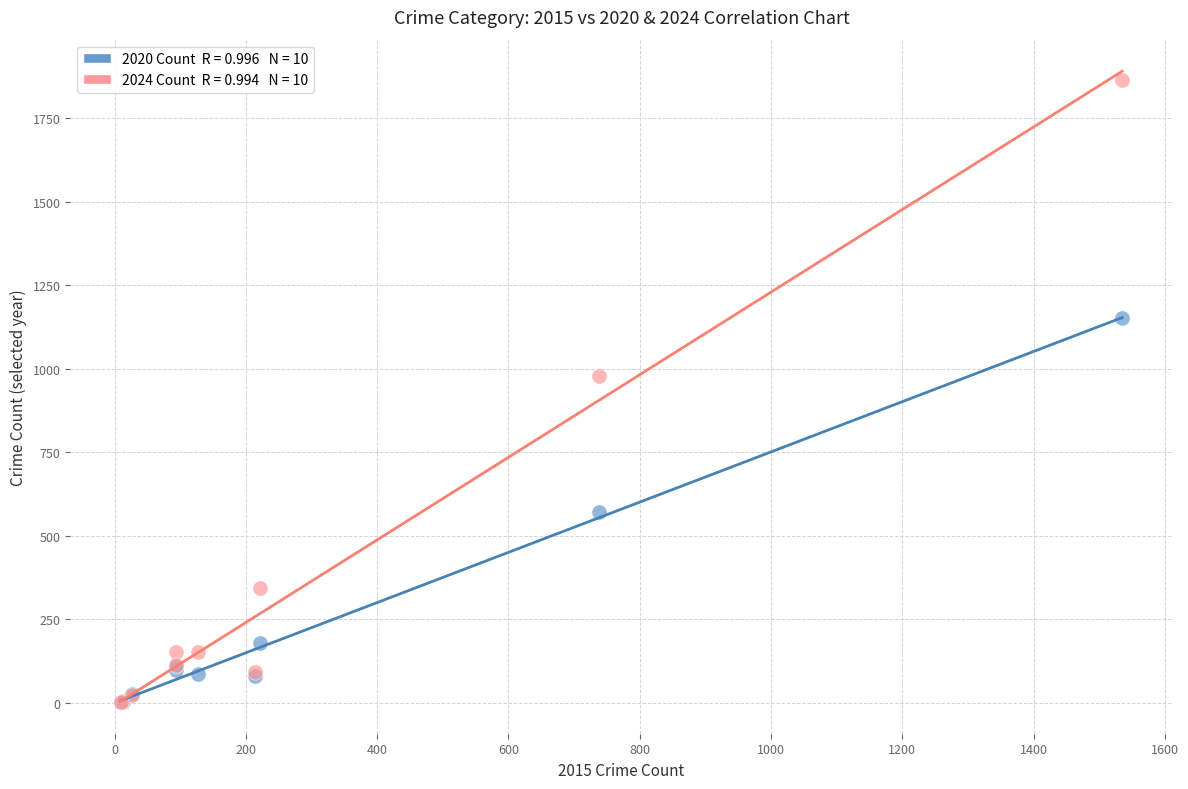

Across all series, what Y value is closest to 933?

979